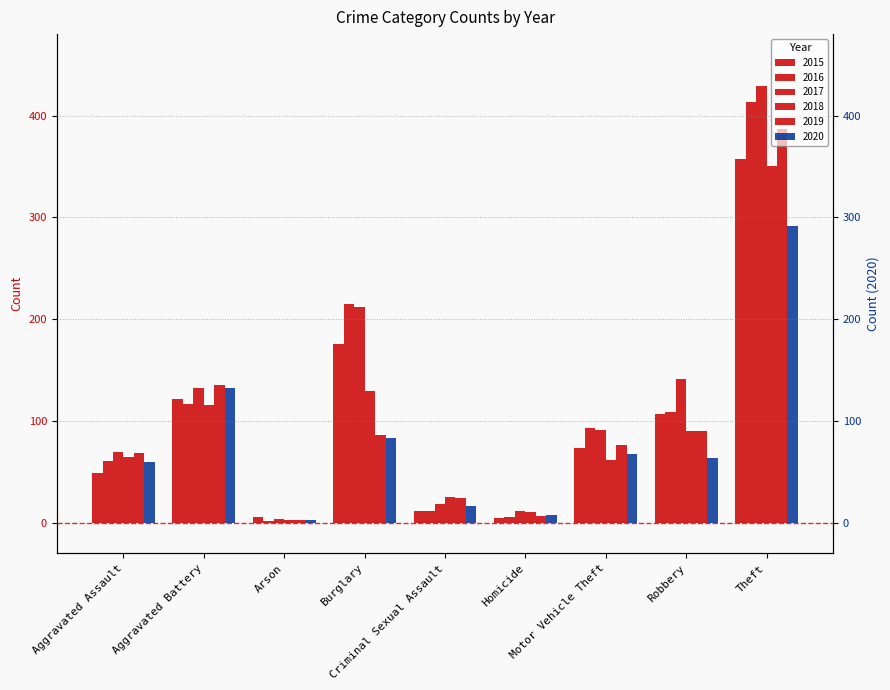

Are the bars grouped side by side (vs. stacked)?

Yes